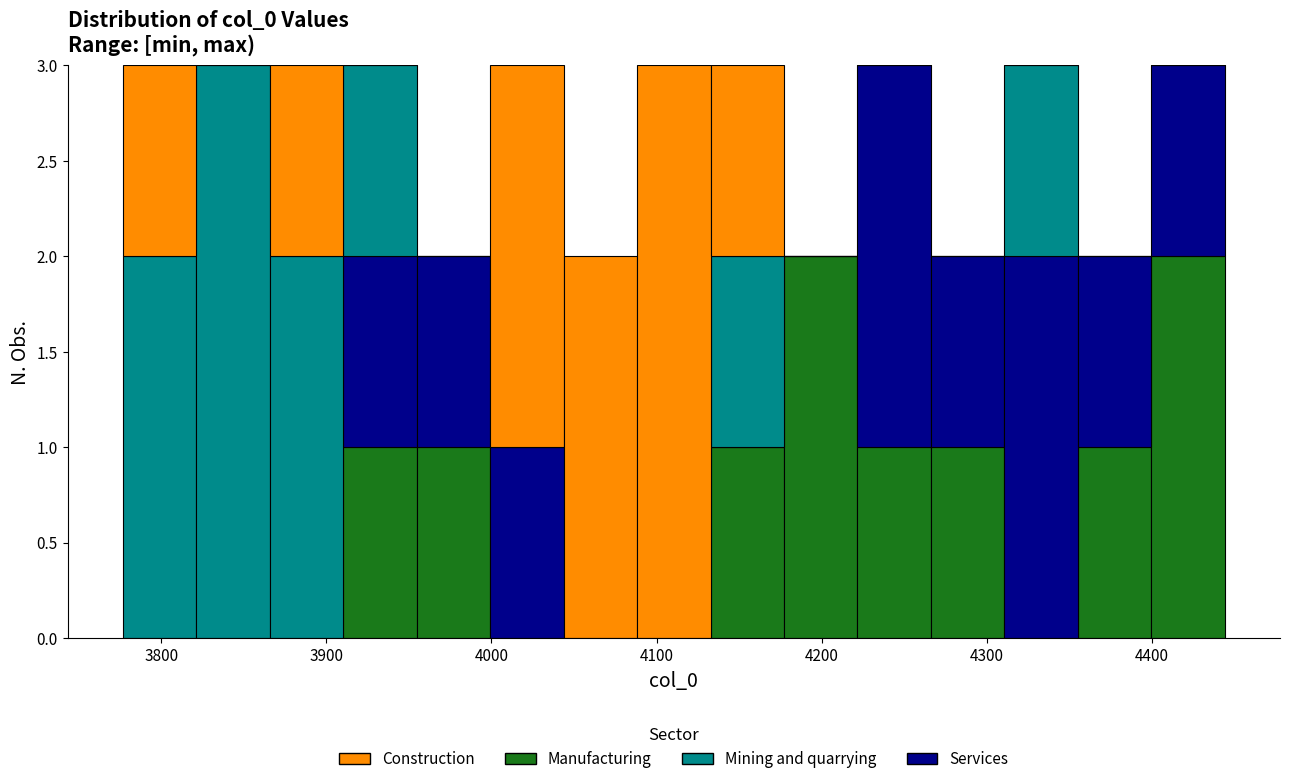

What is the total height of the stacked bar covering 3950 to 4000 on the x-axis? Neither the bar edges nor the heights are printed on the chart, so give them approximately, as read against the axes.

2